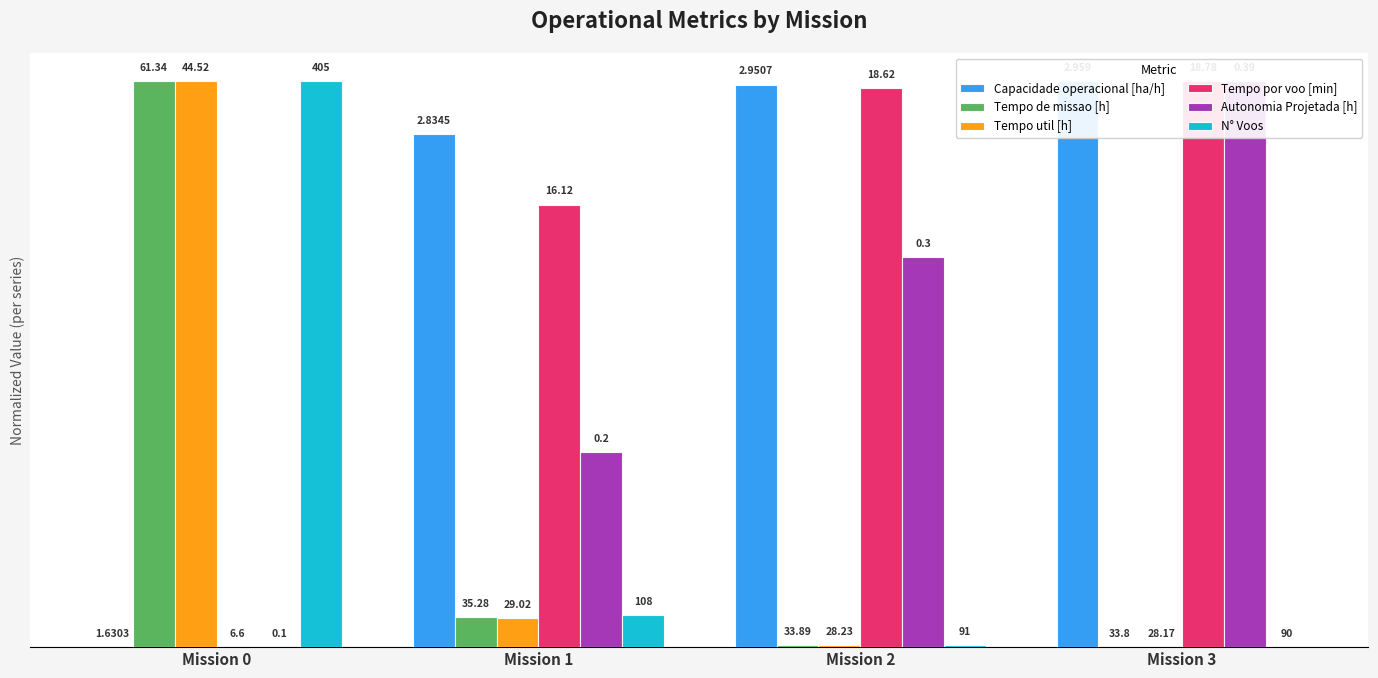

Which series changed the most between Mission 1 and Mission 3?

Autonomia Projetada [h]